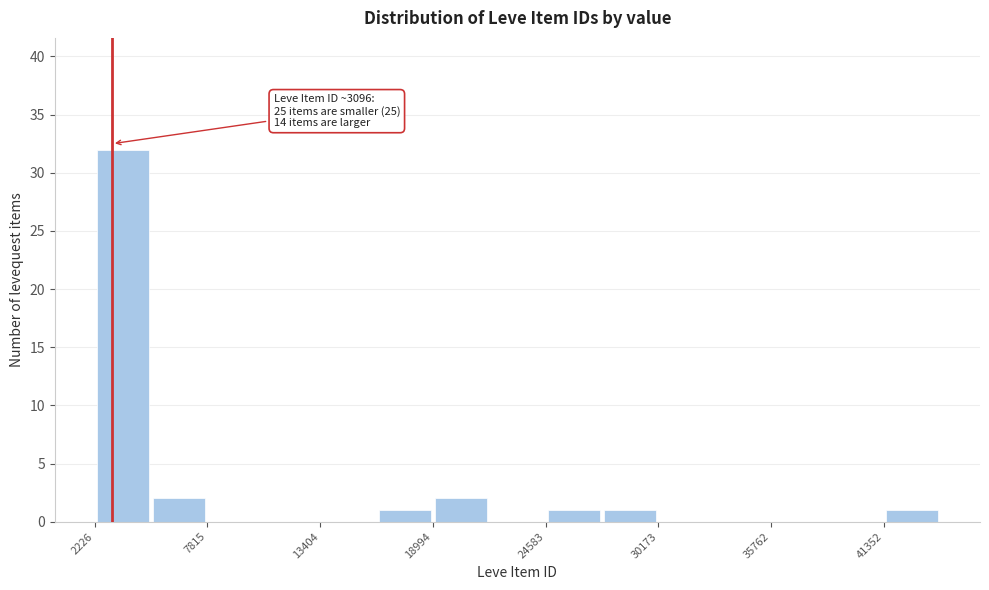

Around what value on the x-axis is the tallest bar? Give the approximate position of its centre, as read against the axis.

4000